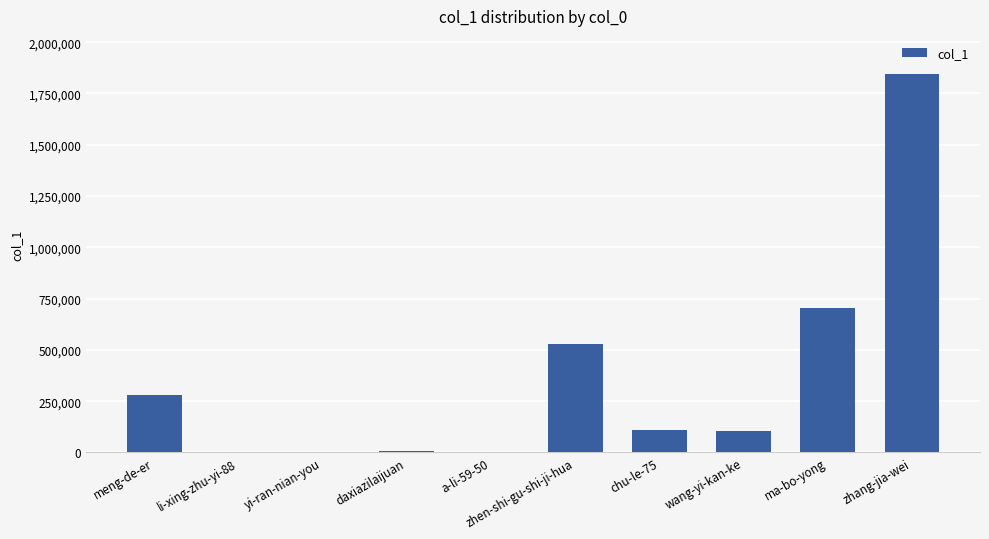

Approximately how many times larger is the value at daxiazilaijuan compared to a-li-59-50?

715.0